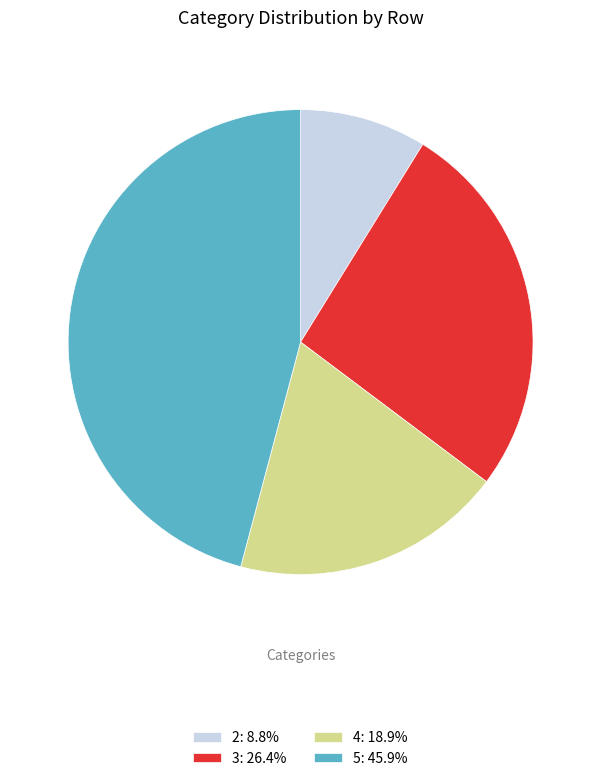

Which slice is the smallest?

2